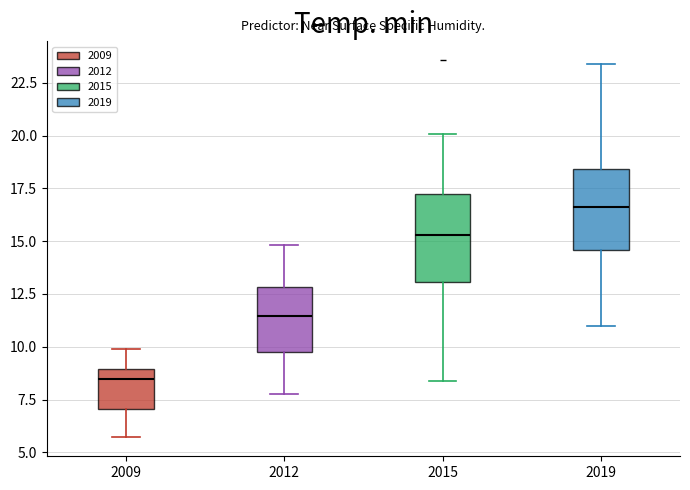

Reading left to right, read every box against the y-axis: the position of its median line, the range the box covers, and the ends of its whiskers. The values are not printed on the chart, so give them approximately, as read against the axis.

2009: median 8.5, box 7.0 to 9.0, whiskers 5.5 to 10.0
2012: median 11.5, box 10.0 to 13.0, whiskers 8.0 to 15.0
2015: median 15.5, box 13.0 to 17.0, whiskers 8.5 to 20.0
2019: median 16.5, box 14.5 to 18.5, whiskers 11.0 to 23.5